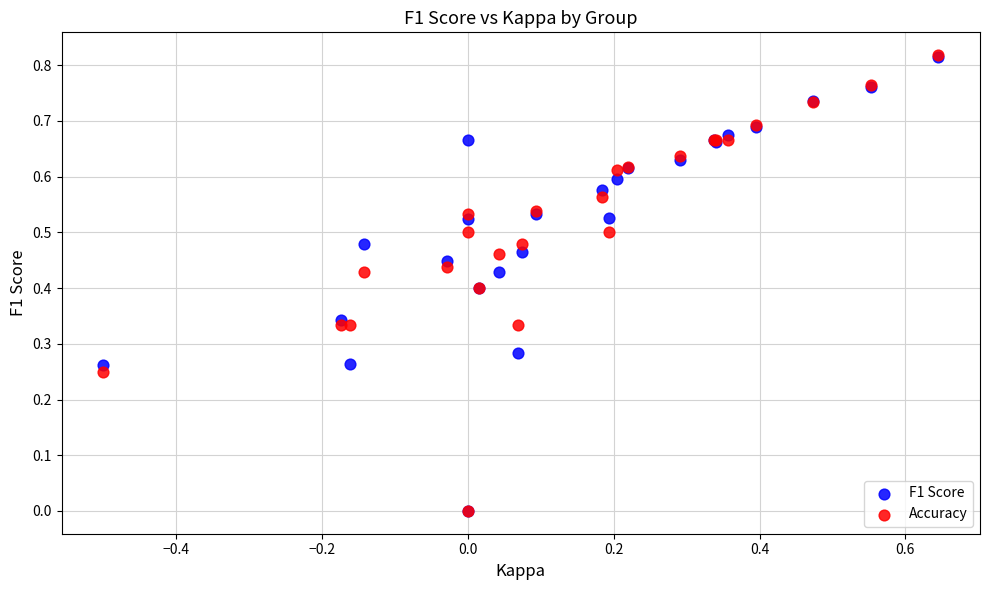

Which series has the largest Y range (max minus min)?

Accuracy